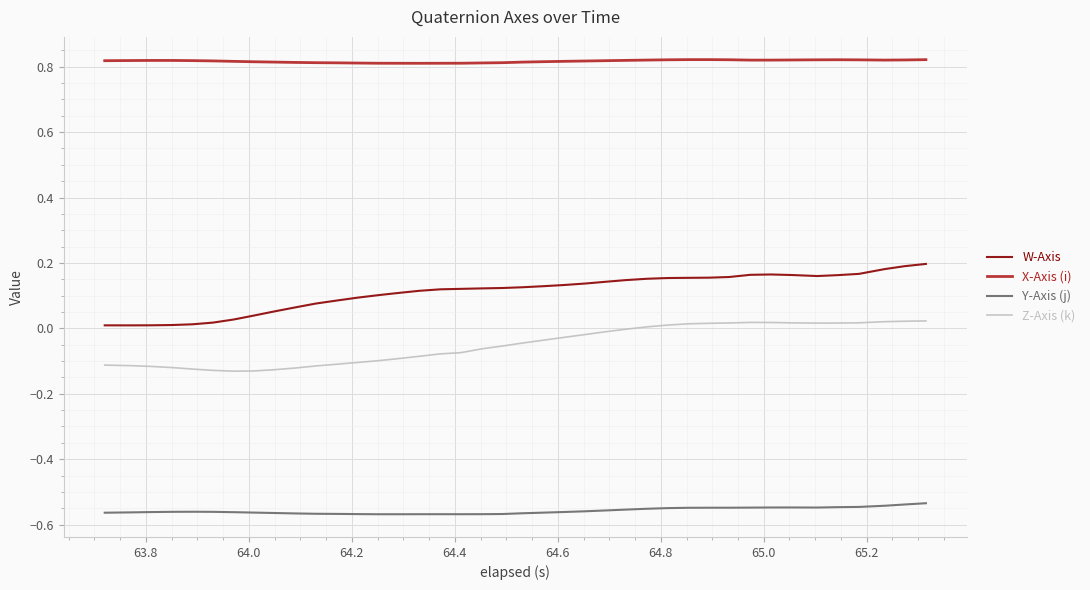

List the series in order of their peak value, lowest first.

Y-Axis (j), Z-Axis (k), W-Axis, X-Axis (i)